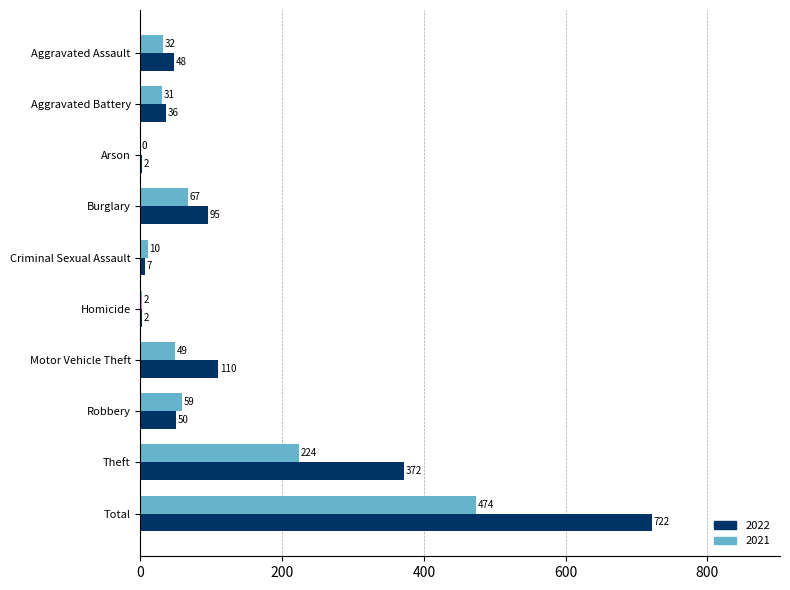

Is it true that 2022 equals 242 at Theft?

False